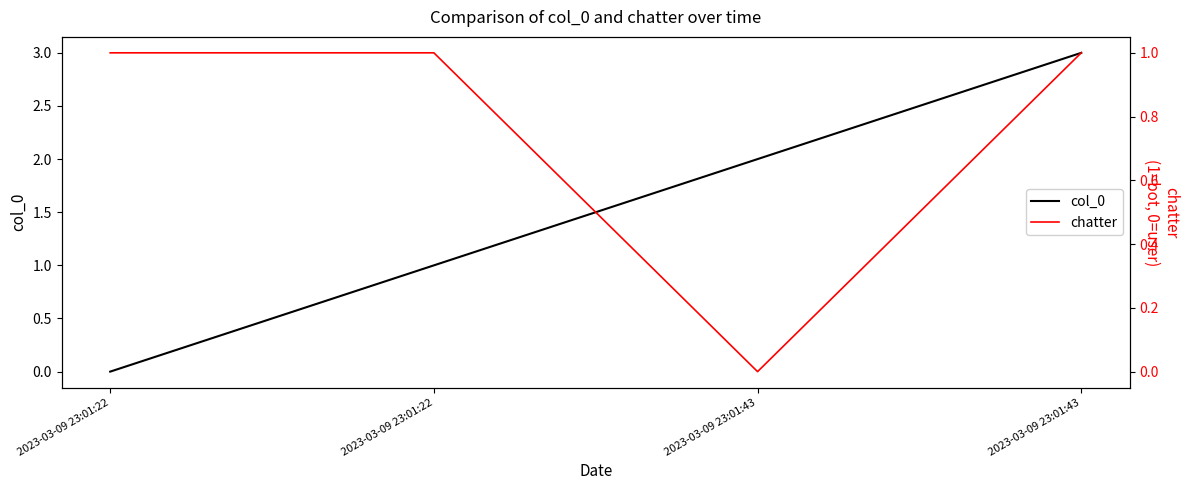

What value does the chatter series have at 2023-03-09 23:01:22?

1